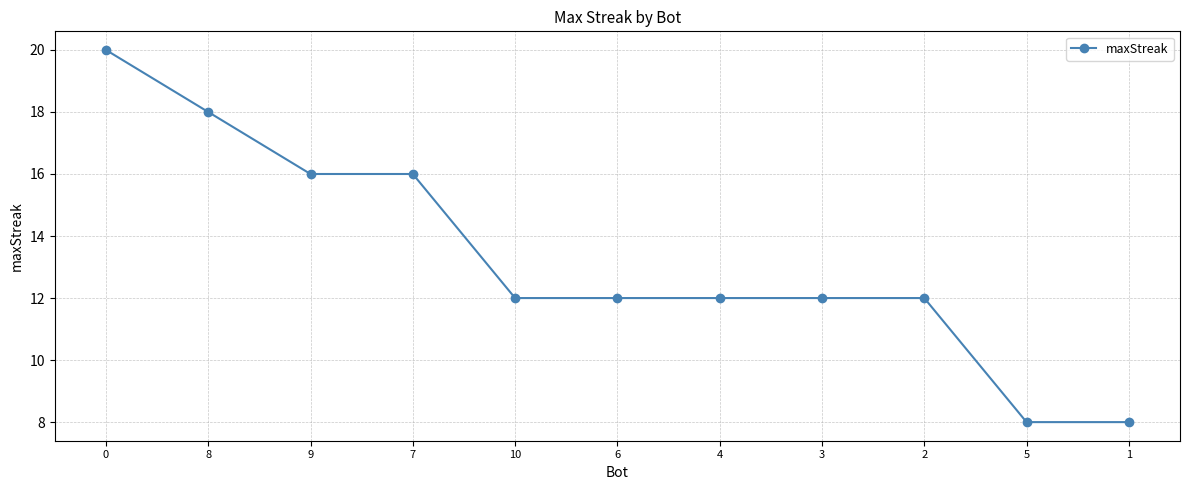

Between 2 and 9, which is larger?

9